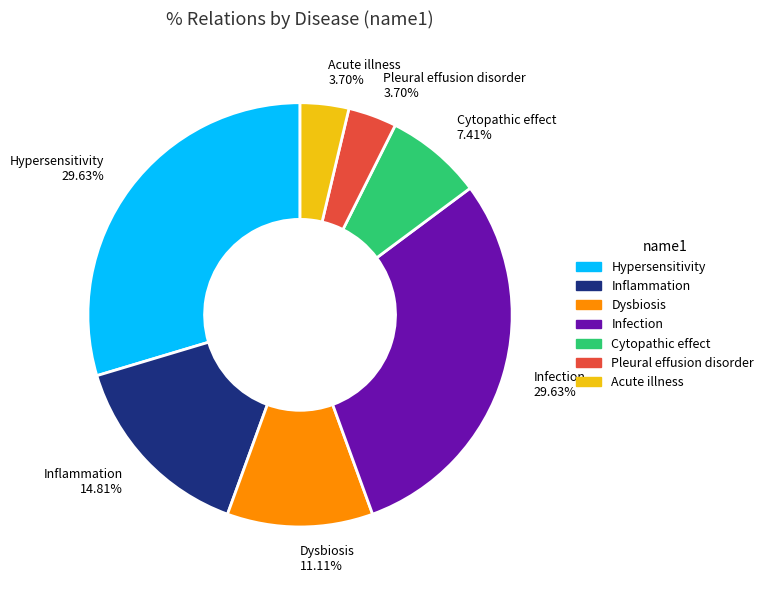

Is the sum of Hypersensitivity and Inflammation greater than half?

No